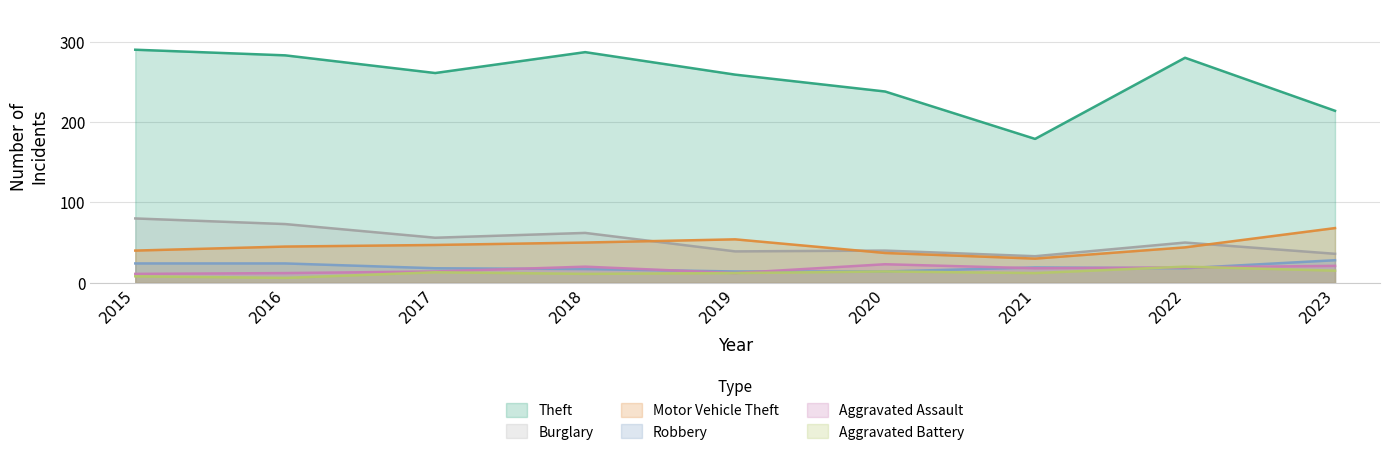

How many data points in Aggravated Battery are above 12?

4